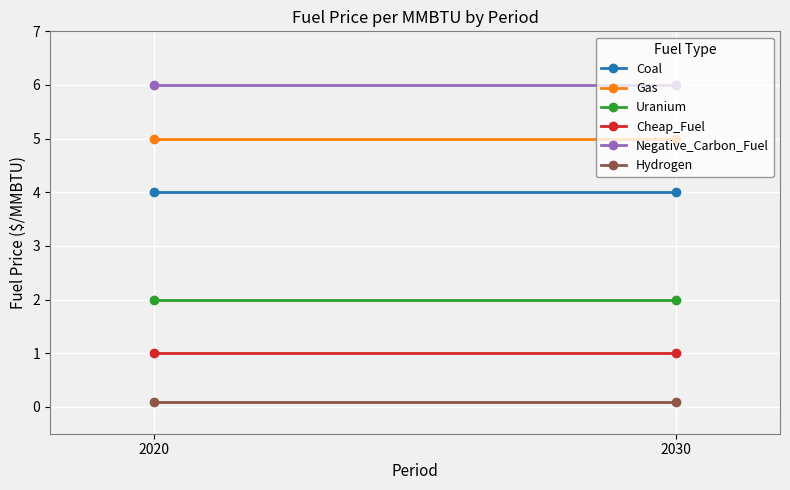

Is it true that Hydrogen equals 0.2 at 2030?

False